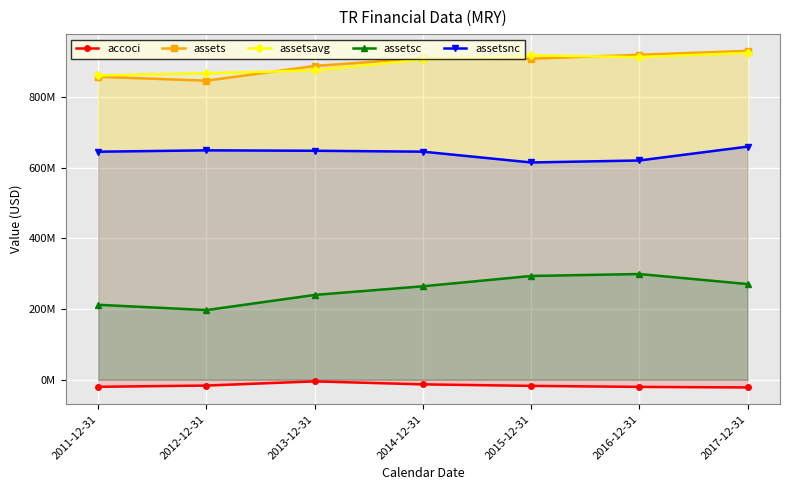

What is the spread (max minus min) of values at 2012-12-31?

884459250